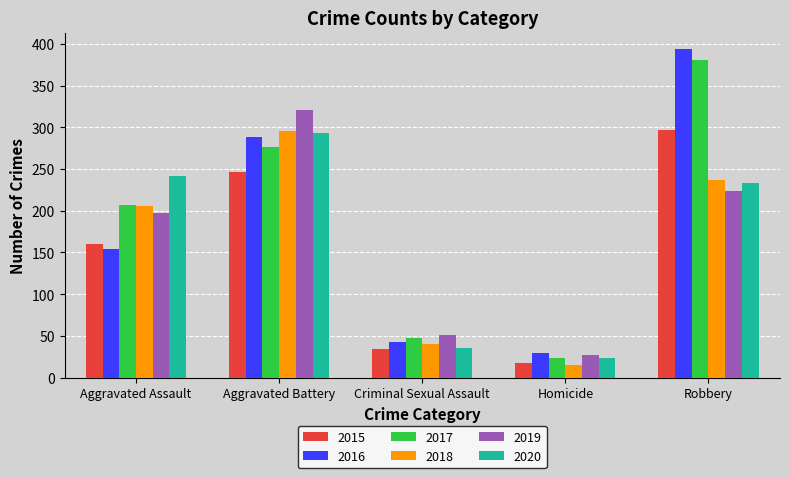

How many data points does each series have?

5